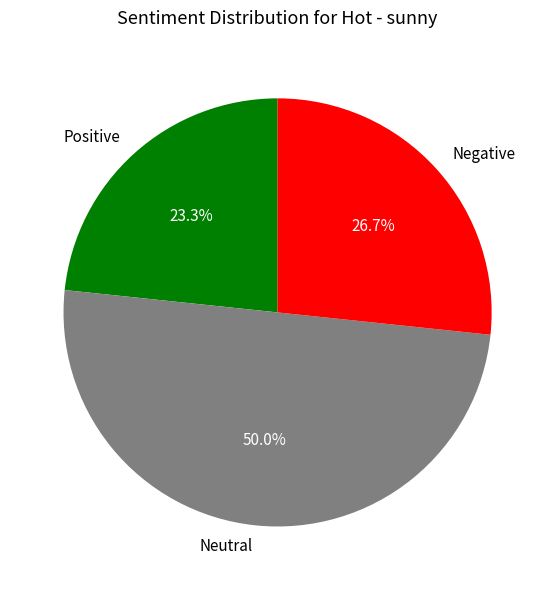

Does Negative account for over 50% of the chart?

No